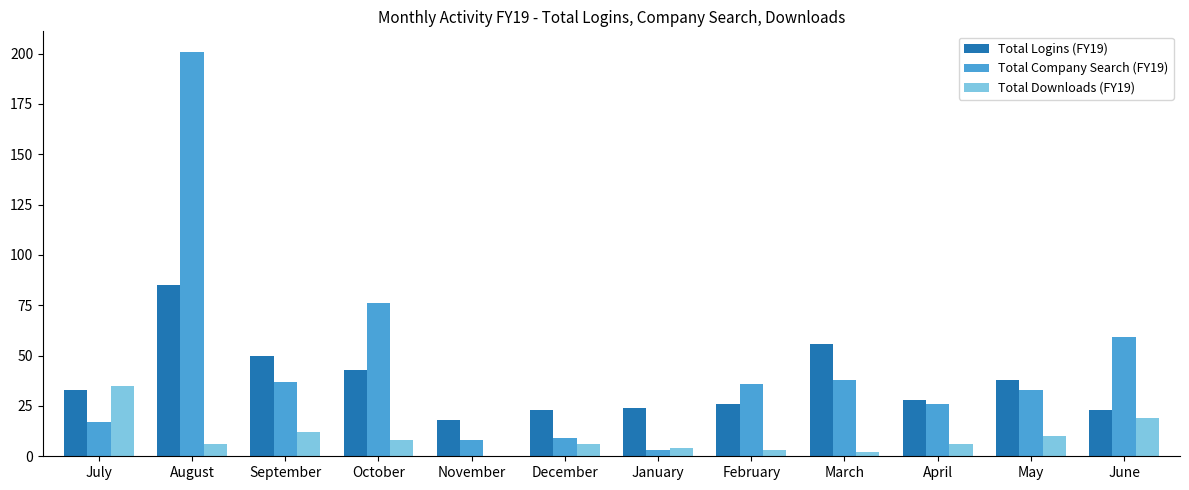

At which label does Total Company Search (FY19) reach its peak?

August